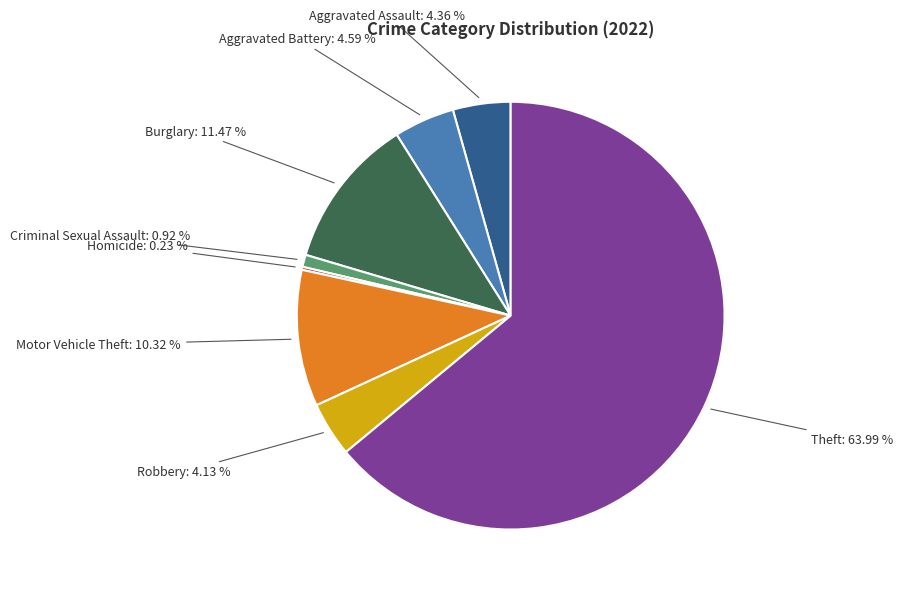

Is there any slice that represents more than half of the pie?

Yes